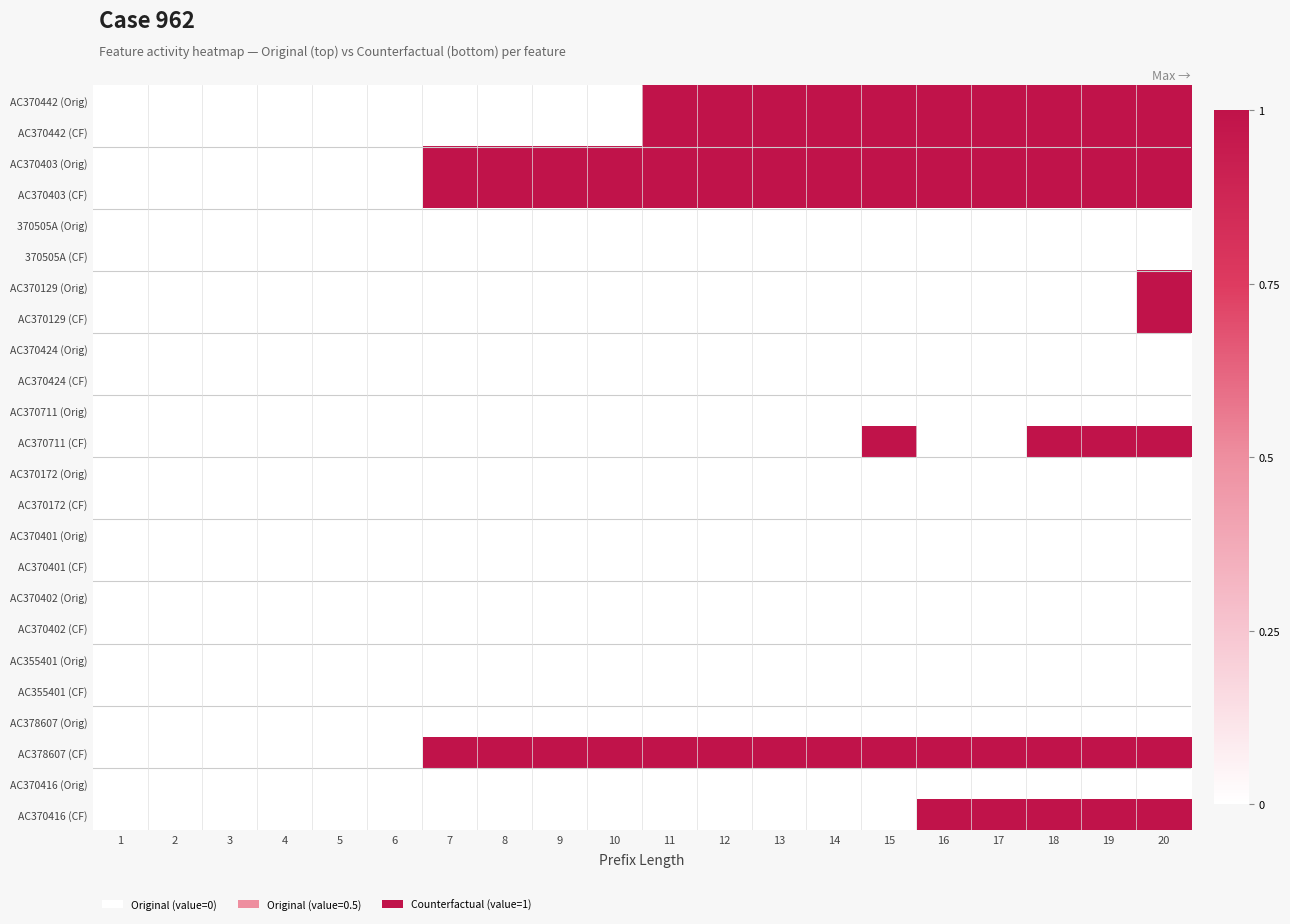

At how many categories does at least one series exceed 0?

14